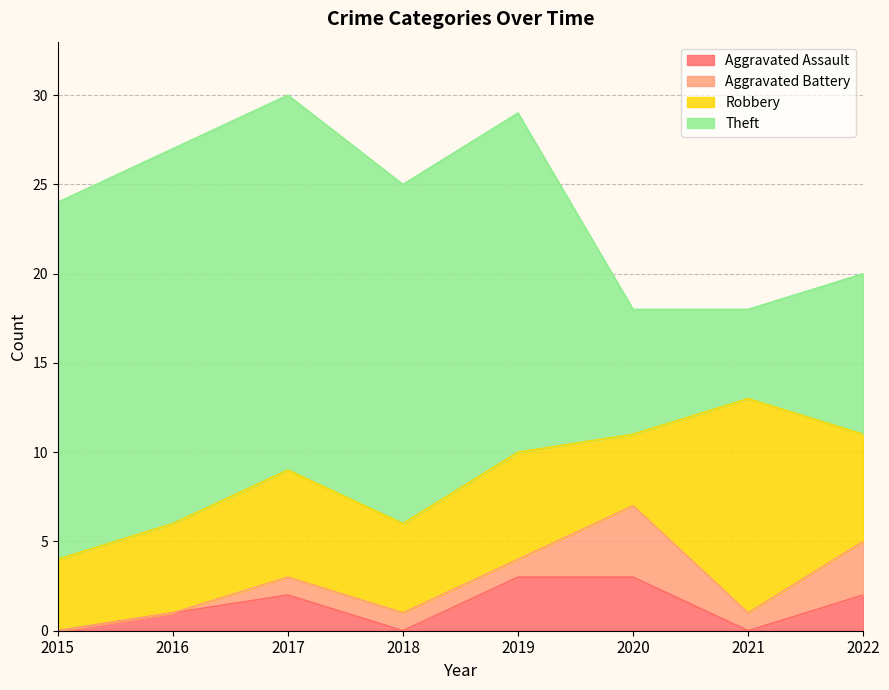

How many data points does each series have?

8